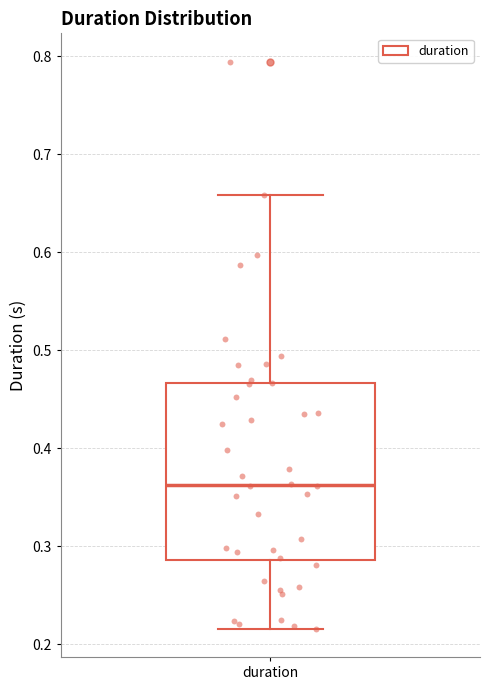

Transcribe this box plot: give where the median line is, the range the box spans, and where the two whiskers end, as read against the y-axis. The values are not printed on the chart, so give them approximately, as read against the axis.

median 0.36, box 0.29 to 0.47, whiskers 0.22 to 0.66